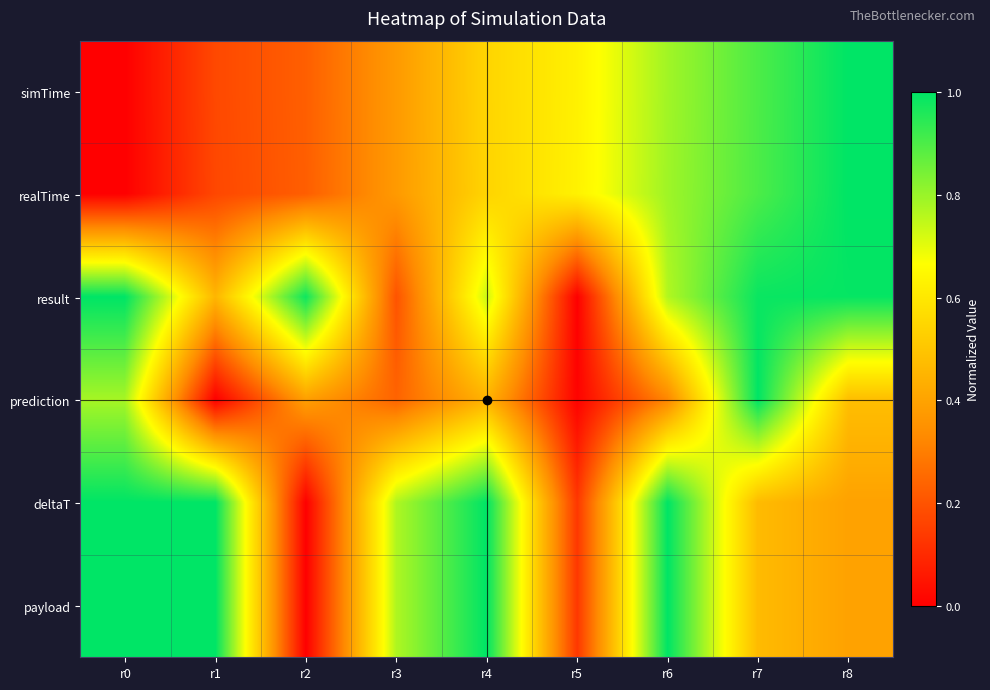

At how many categories does at least one series exceed 0?

9